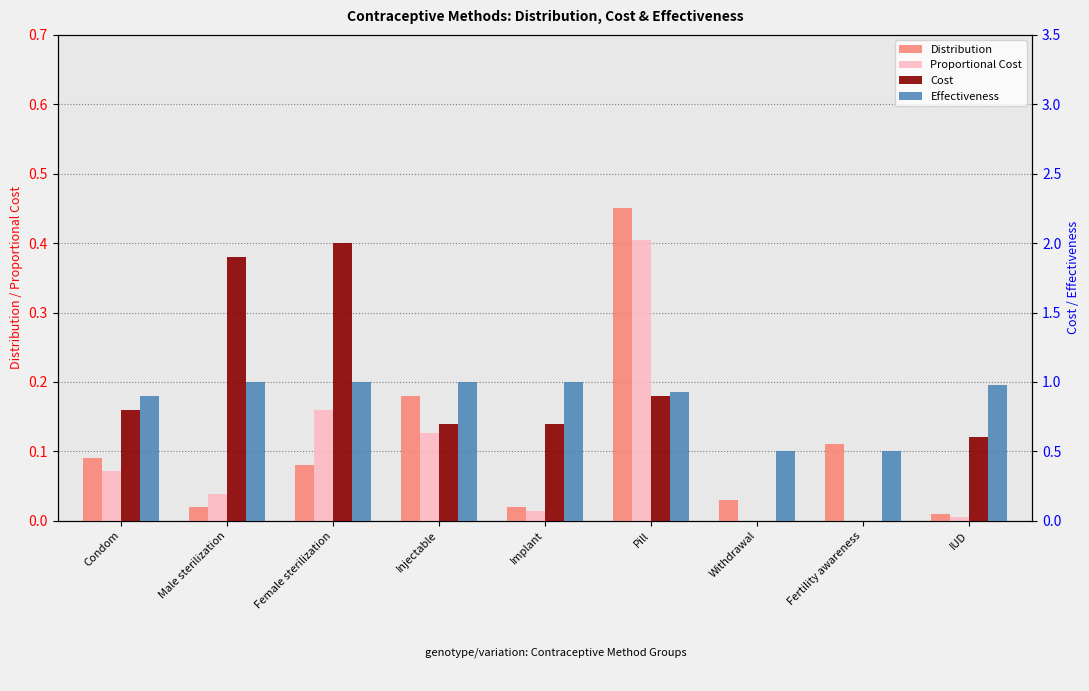

Reading right to left, what are all the values shown in this chart?

Distribution: IUD=0.0	Fertility awareness=0.1	Withdrawal=0.0	Pill=0.5	Implant=0.0	Injectable=0.2	Female sterilization=0.1	Male sterilization=0.0	Condom=0.1
Proportional Cost: IUD=0.0	Fertility awareness=0.0	Withdrawal=0.0	Pill=0.4	Implant=0.0	Injectable=0.1	Female sterilization=0.2	Male sterilization=0.0	Condom=0.1
Cost: IUD=0.6	Fertility awareness=0.0	Withdrawal=0.0	Pill=0.9	Implant=0.7	Injectable=0.7	Female sterilization=2.0	Male sterilization=1.9	Condom=0.8
Effectiveness: IUD=1.0	Fertility awareness=0.5	Withdrawal=0.5	Pill=0.9	Implant=1.0	Injectable=1.0	Female sterilization=1.0	Male sterilization=1.0	Condom=0.9